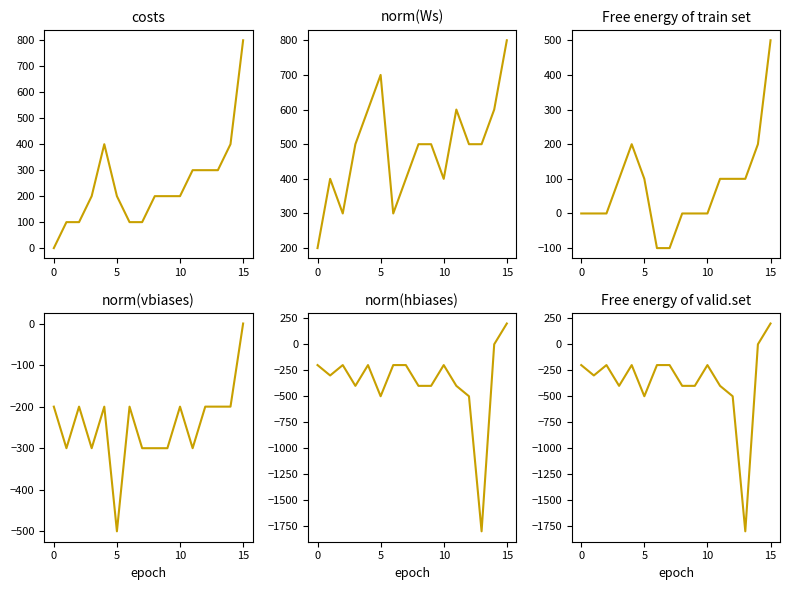

At which category does the chart reach its minimum across all series?

13